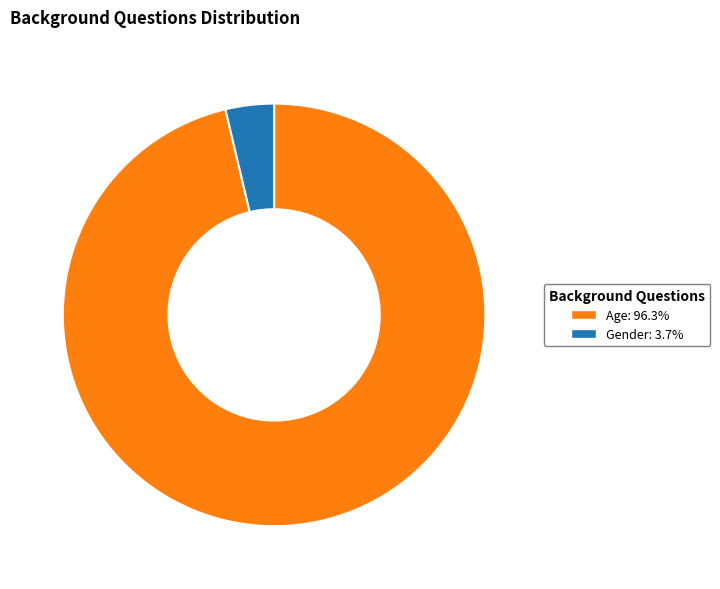

What is the smallest slice in the pie chart?

Gender